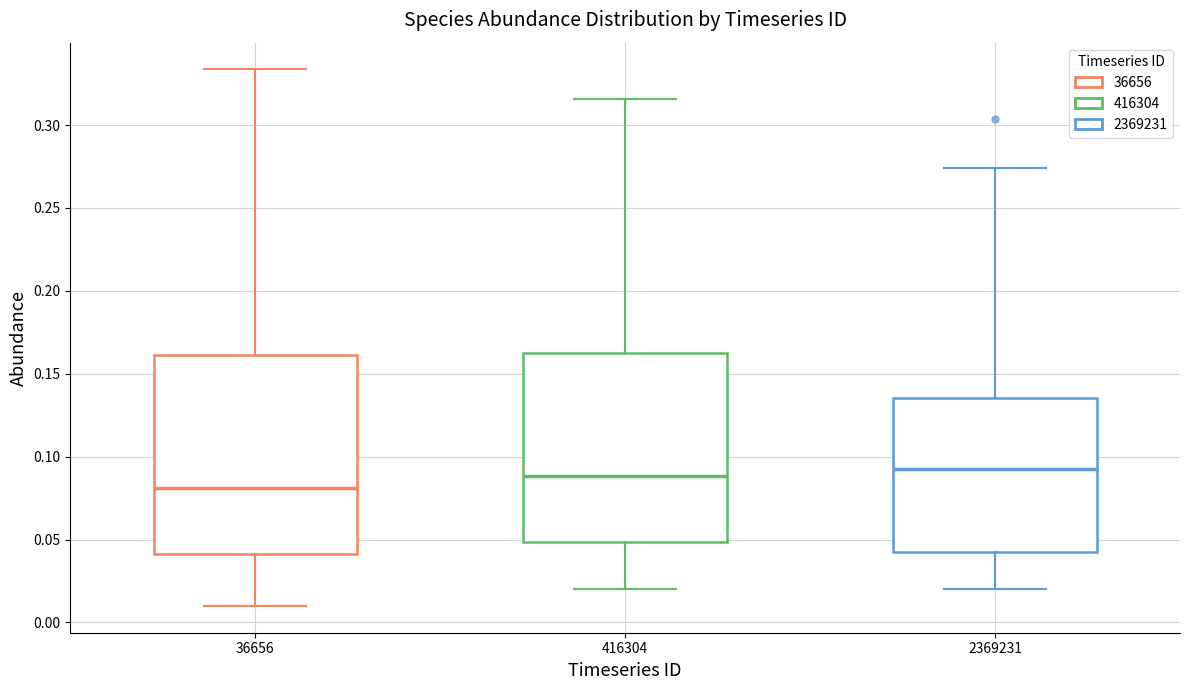

Comparing the boxes themselves (not the whiskers), which one is the tallest?

36656